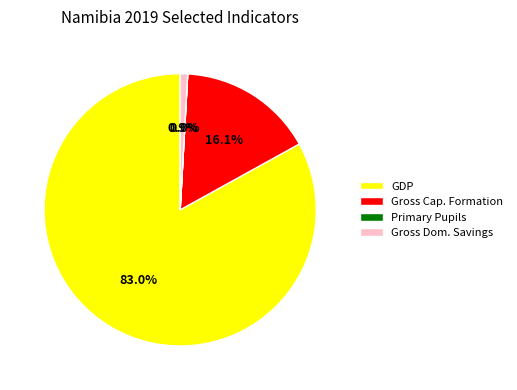

Combined, do GDP and Gross Dom. Savings account for over 50%?

Yes